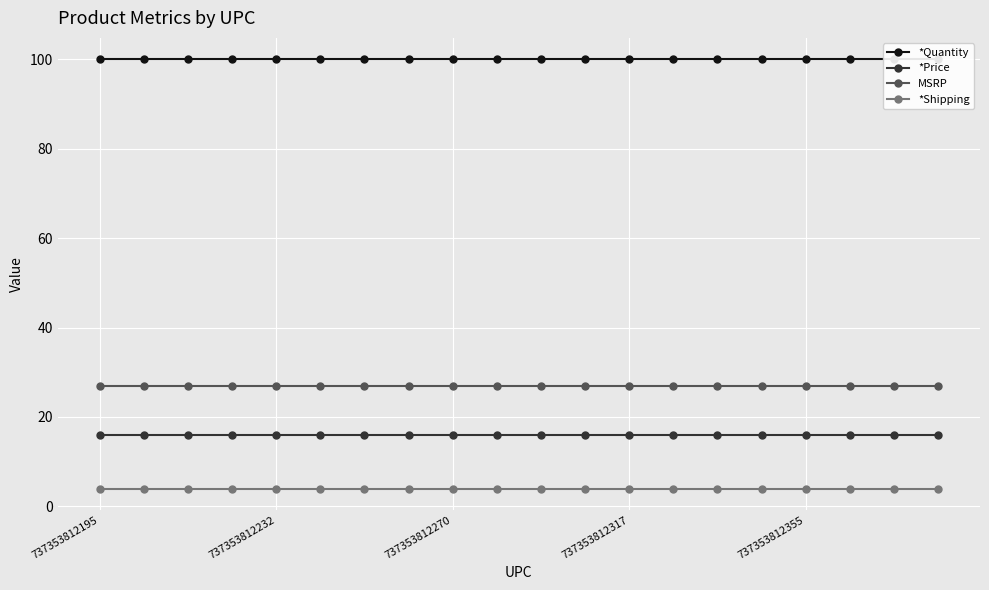

What is the total value across all series at 17?

147.0